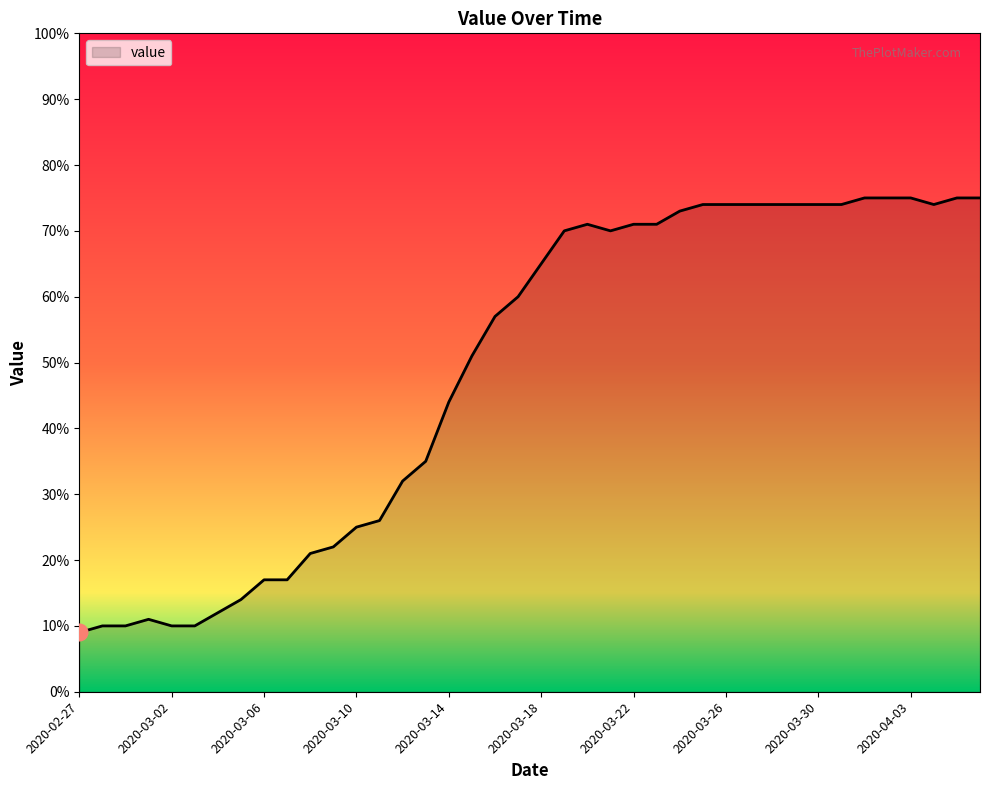

What is the difference between the maximum and minimum values?

66